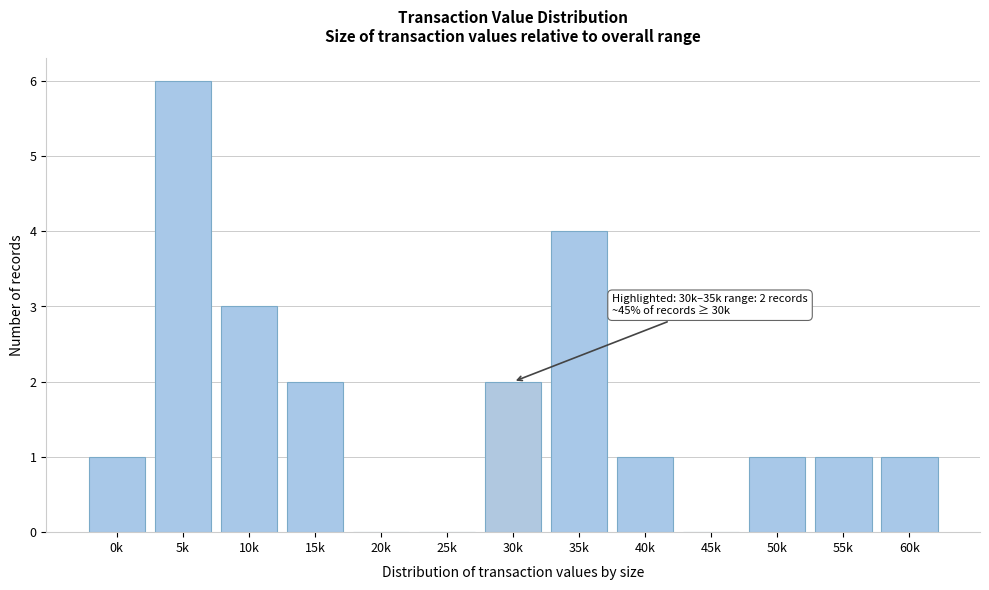

Reading left to right, list all the values displayed in this chart.

0k=1	5k=6	10k=3	15k=2	20k=0	25k=0	30k=2	35k=4	40k=1	45k=0	50k=1	55k=1	60k=1